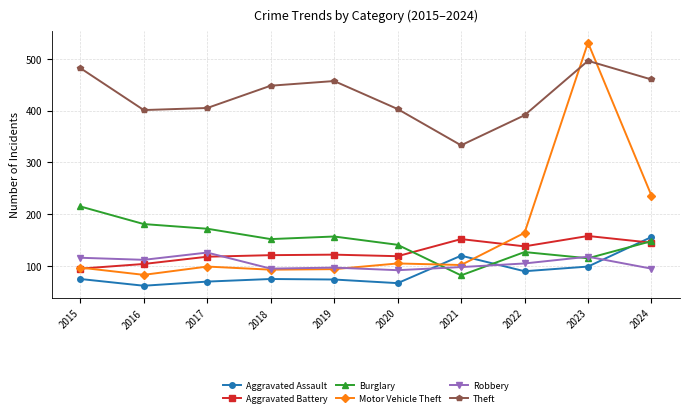

At 2016, list the series in order from largest to smallest.

Theft, Burglary, Robbery, Aggravated Battery, Motor Vehicle Theft, Aggravated Assault